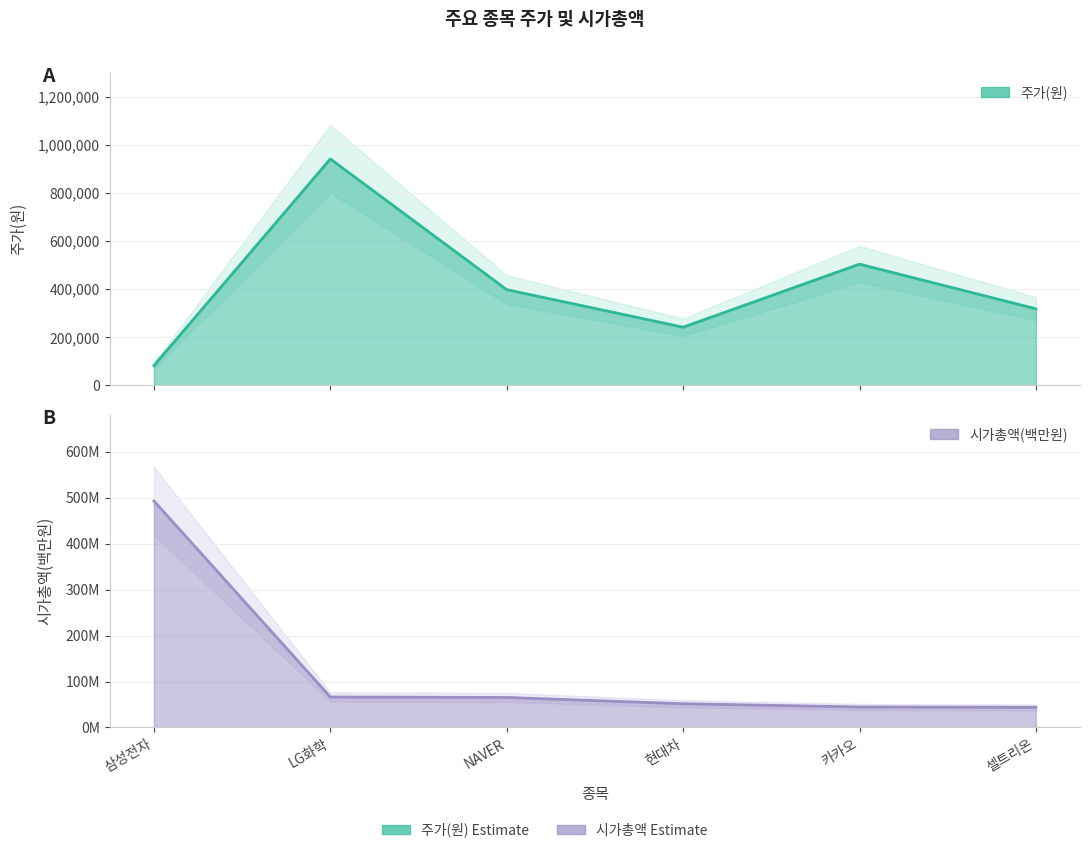

Where does the 주가(원) series first go above 398000?

LG화학